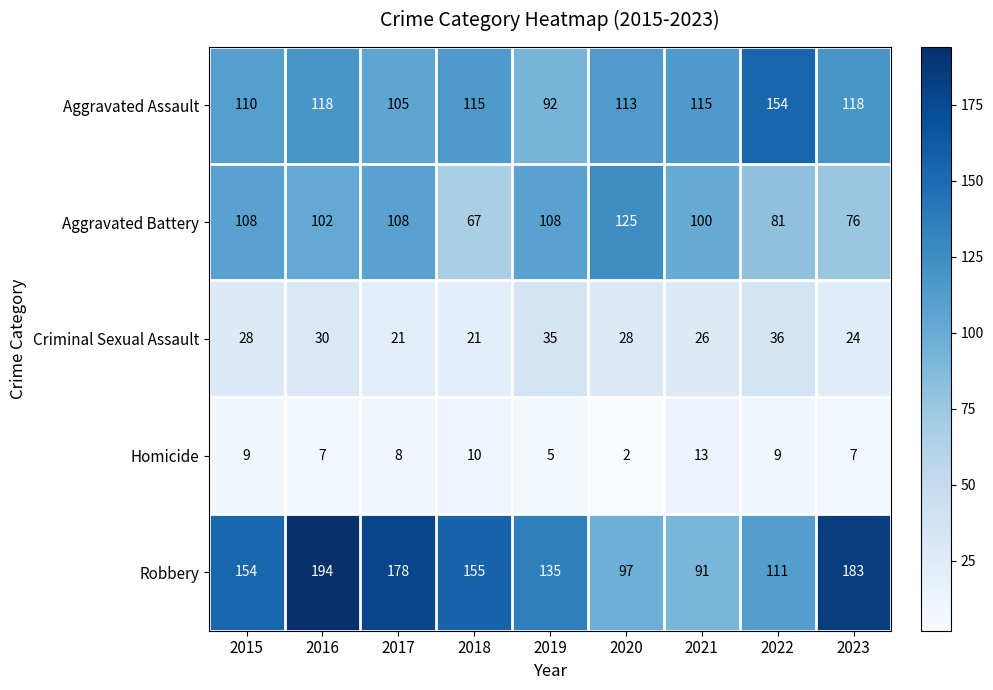

List the series in order of their peak value, highest first.

Robbery, Aggravated Assault, Aggravated Battery, Criminal Sexual Assault, Homicide